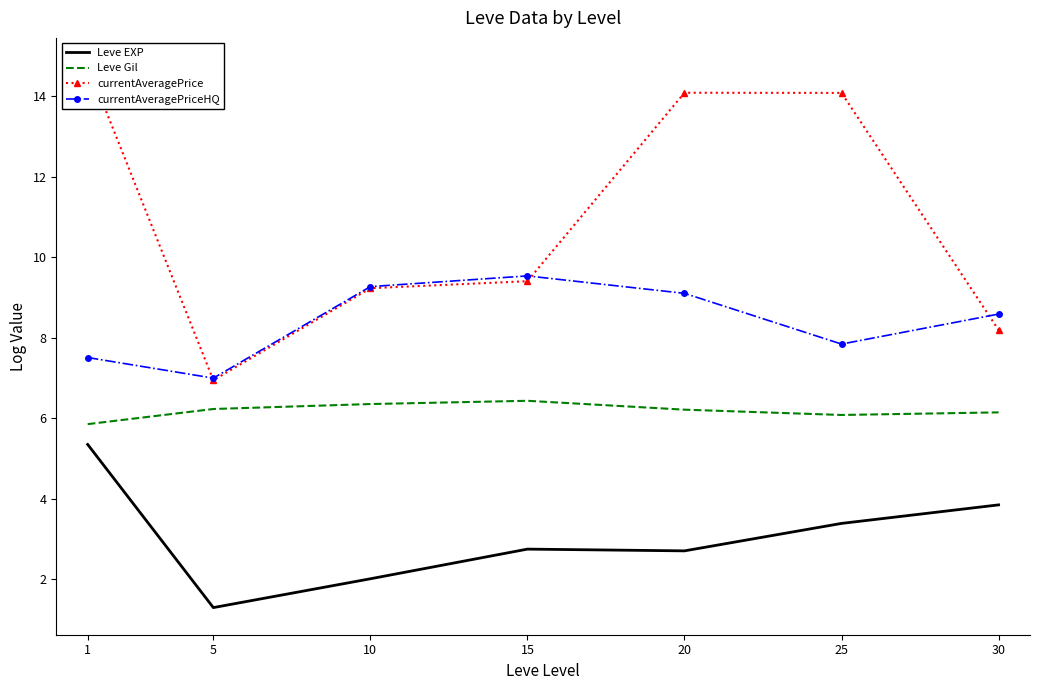

What is the value of the currentAveragePriceHQ point at the 6th from the left?

7.8